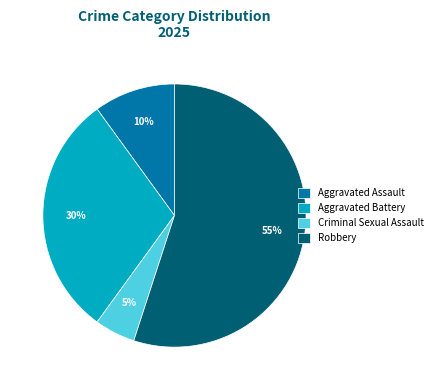

Which category has the biggest portion of the pie?

Robbery